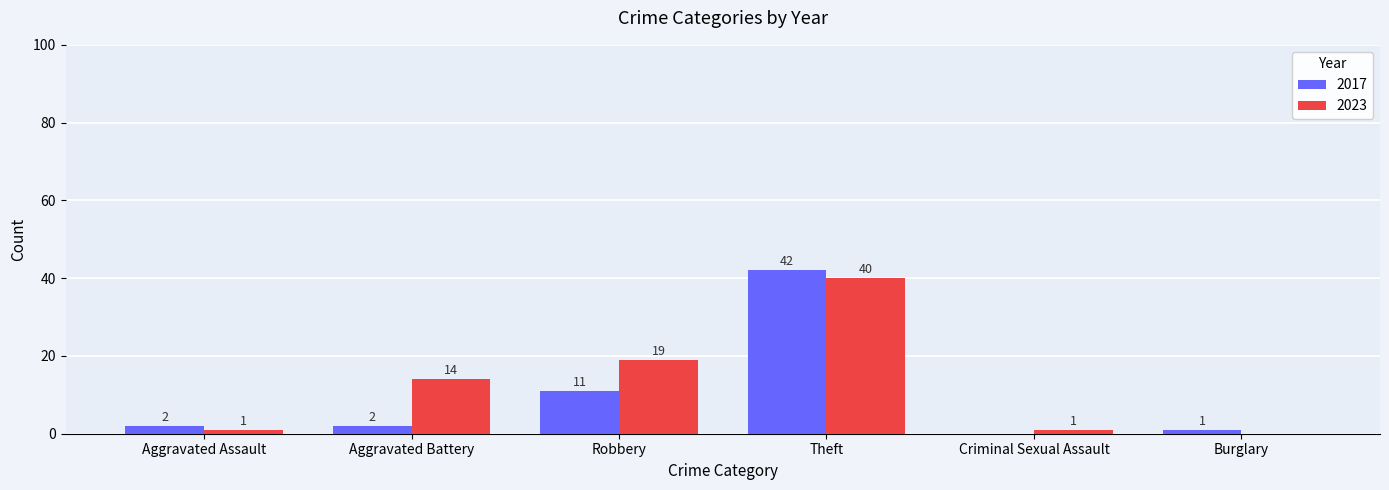

What is the spread (max minus min) of values at Theft?

2